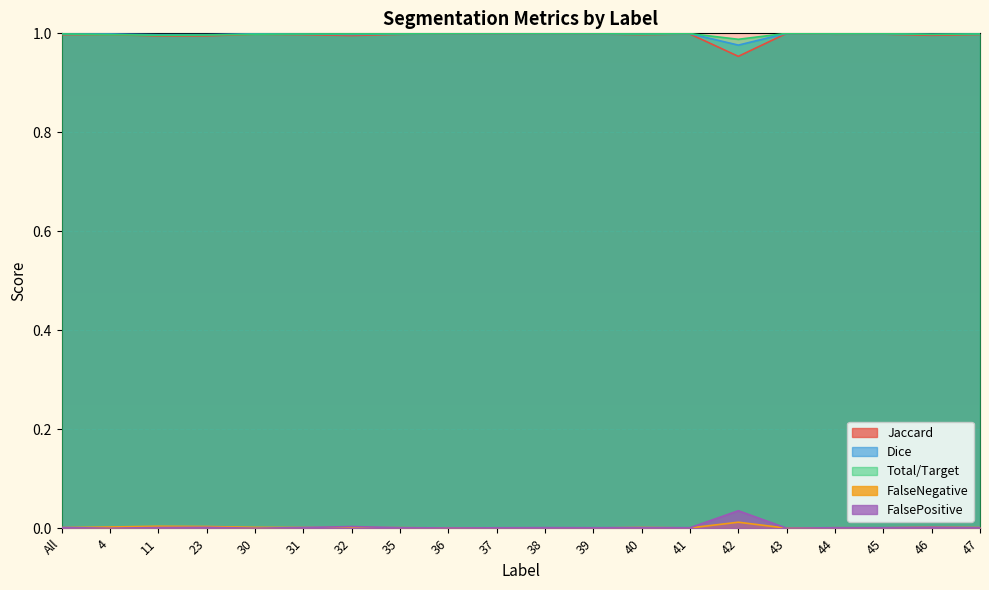

Where is the first local minimum for Dice?

11